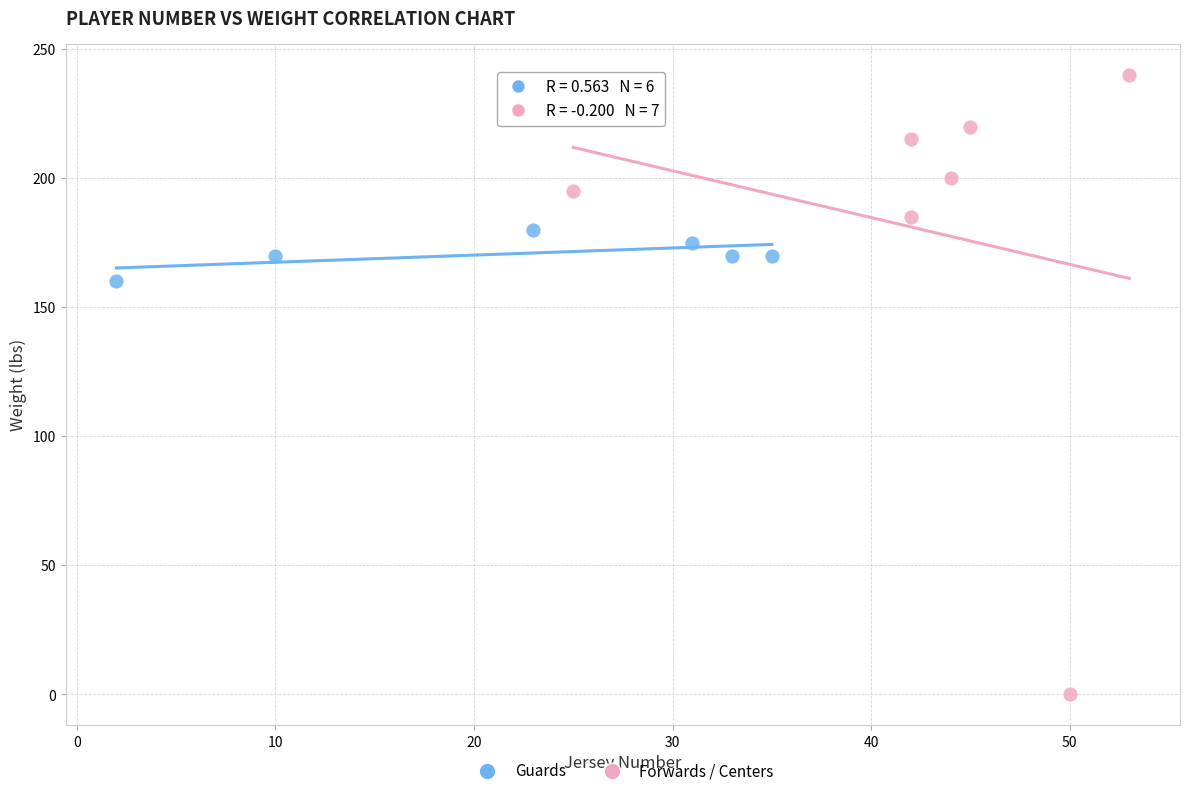

Which series reaches the minimum Y coordinate?

Forwards / Centers